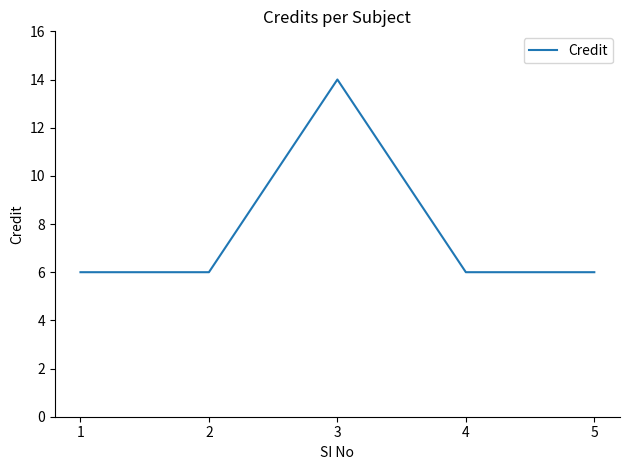

Does the chart display data point markers on the line(s)?

No